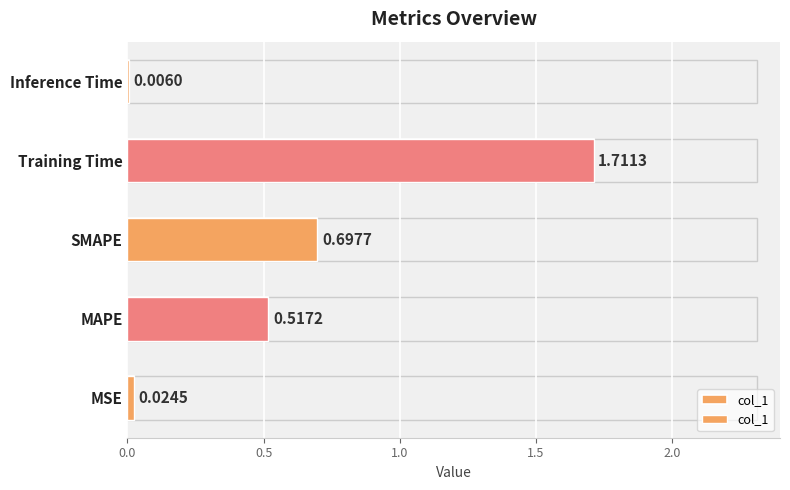

How many distinct data groups are displayed?

1